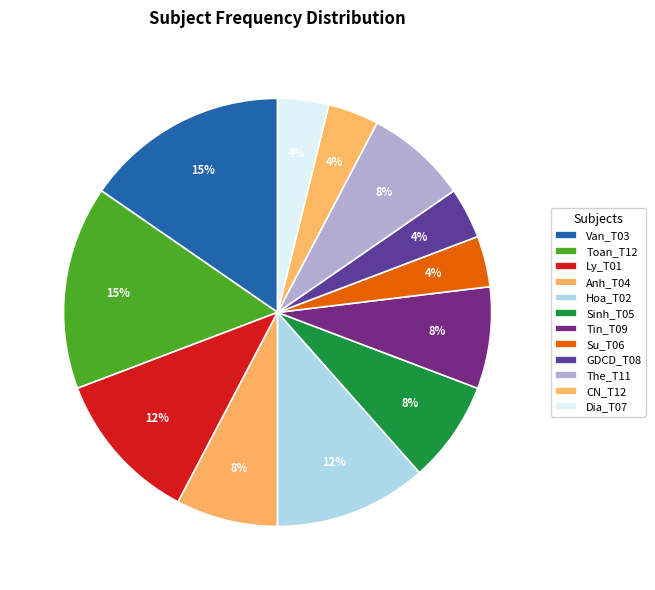

Which slice is the largest?

Van_T03